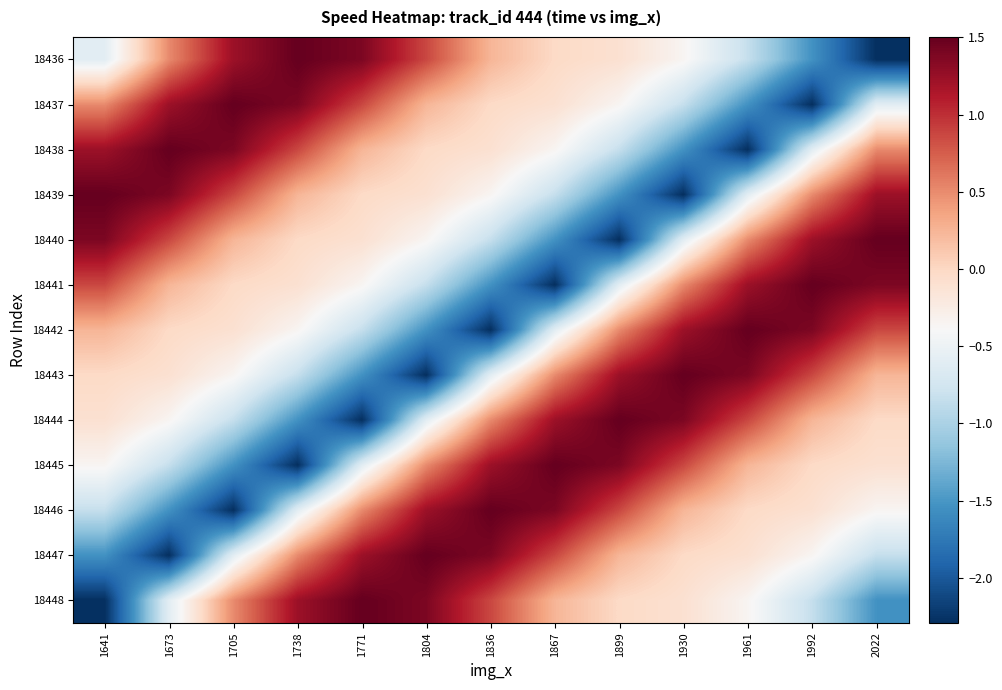

At how many categories does at least one series exceed 0?

13